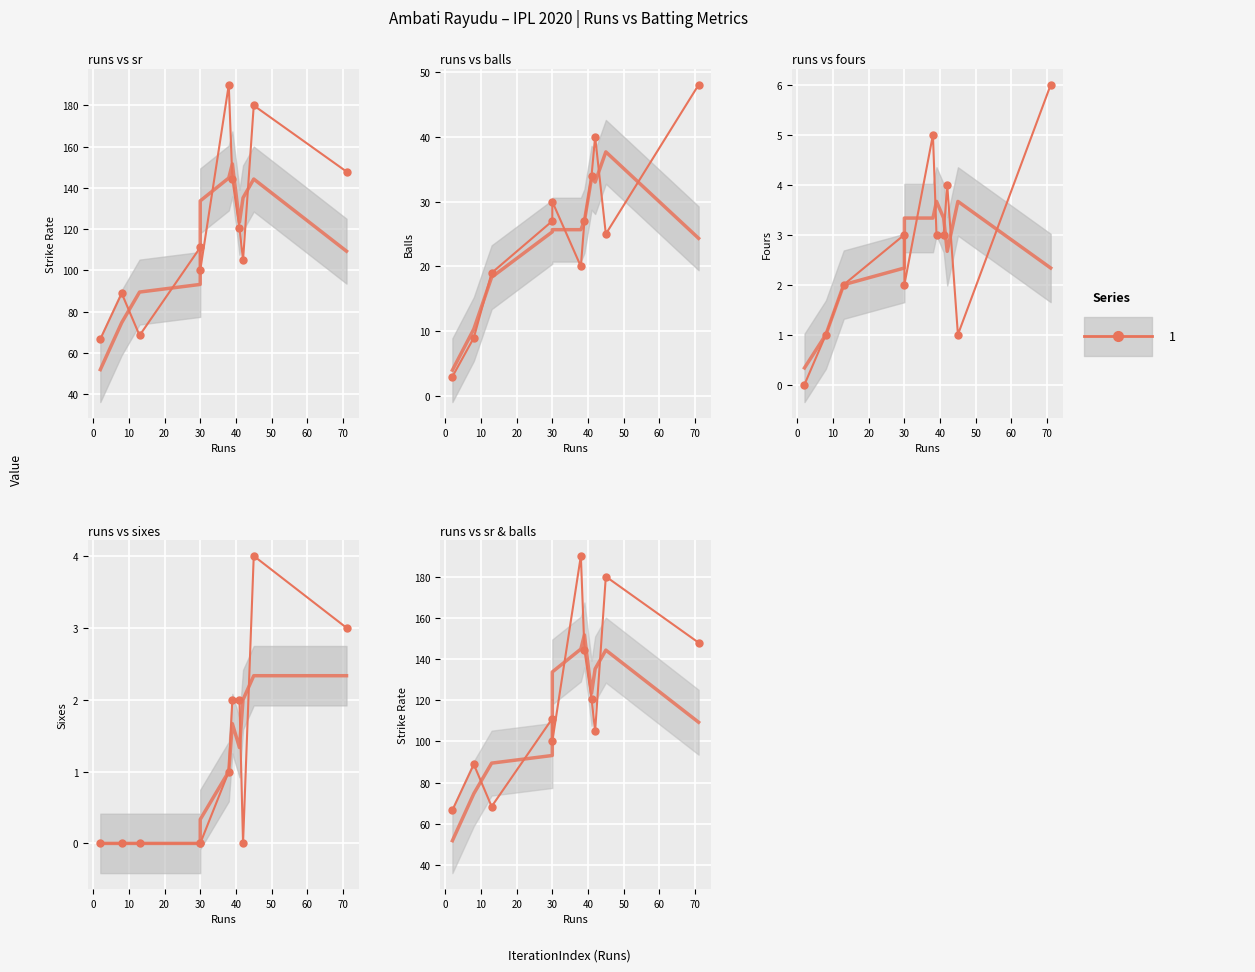

What is the sum of the sr values at 50 and 70?

249.4